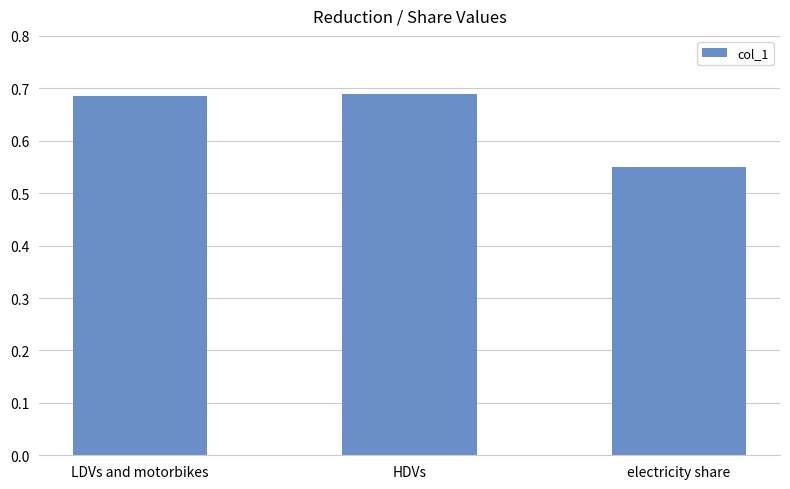

What position from the left is LDVs and motorbikes?

1